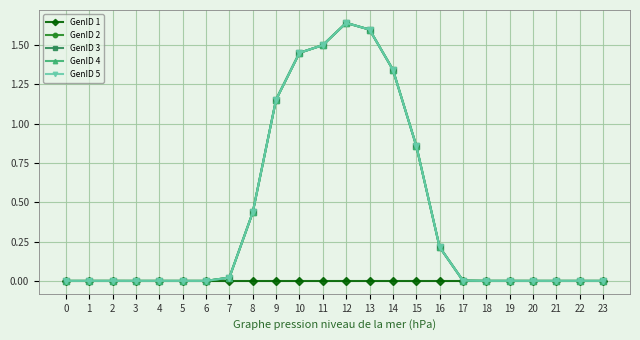

True or false: GenID 1 has more than 0 interior local peaks.

False